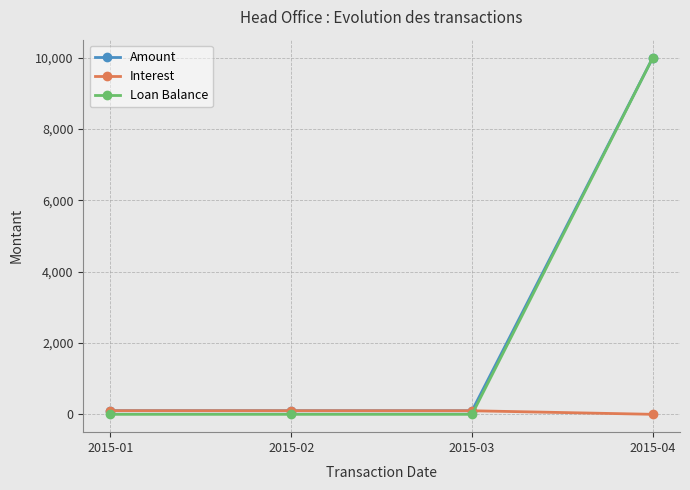

How many series are shown in this chart?

3